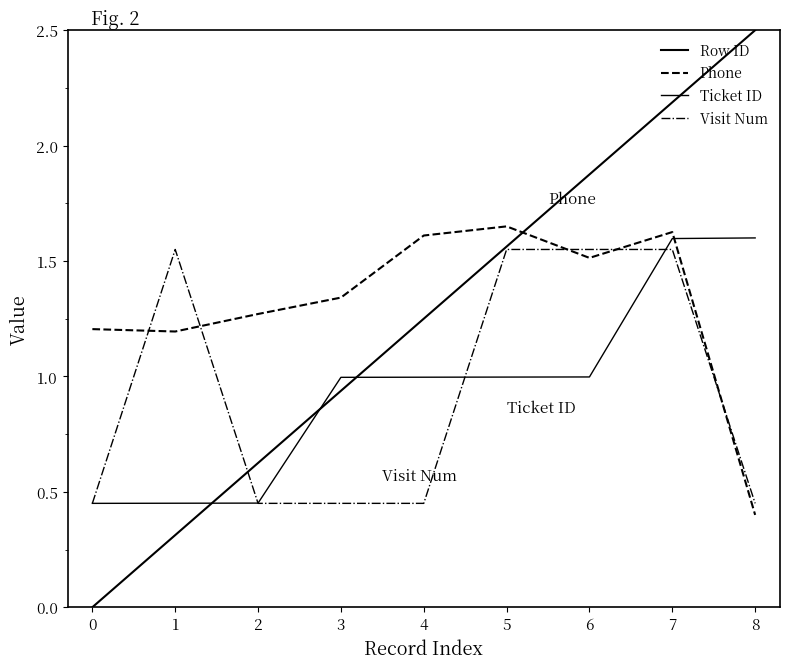

How many distinct data groups are displayed?

4